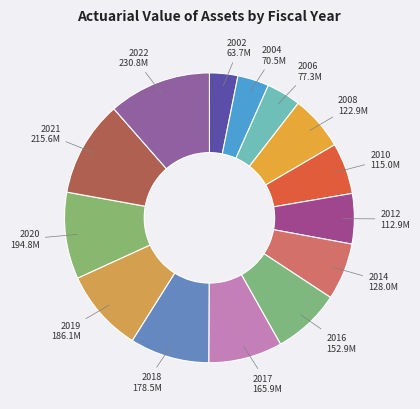

How many slices are in this pie chart?

14